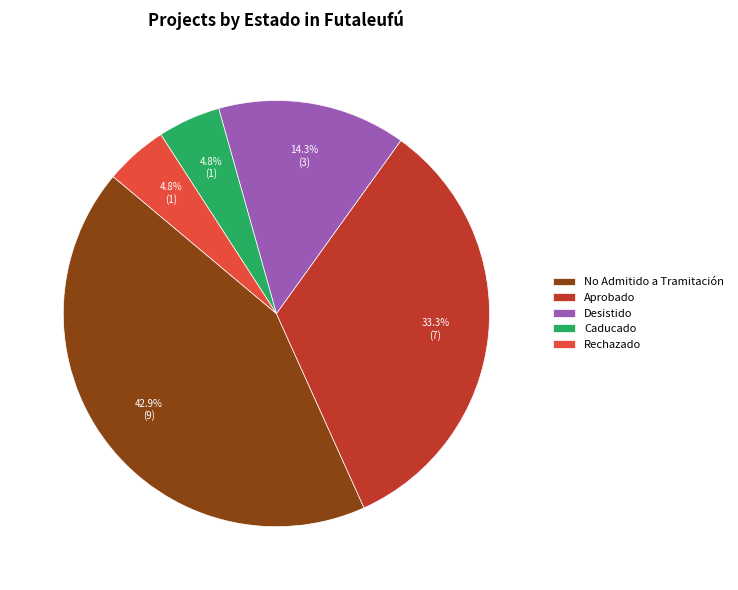

Which category has the biggest portion of the pie?

No Admitido a Tramitación